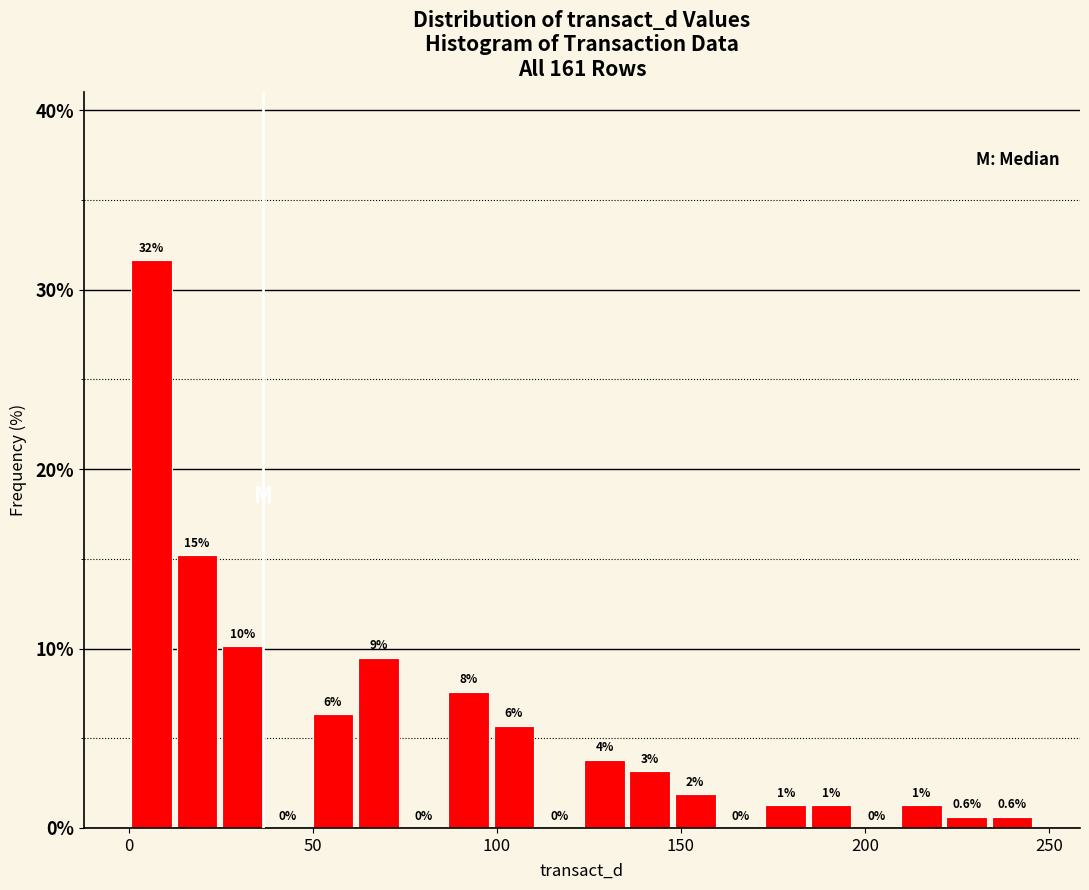

Around what value on the x-axis is the tallest bar? Give the approximate position of its centre, as read against the axis.

5